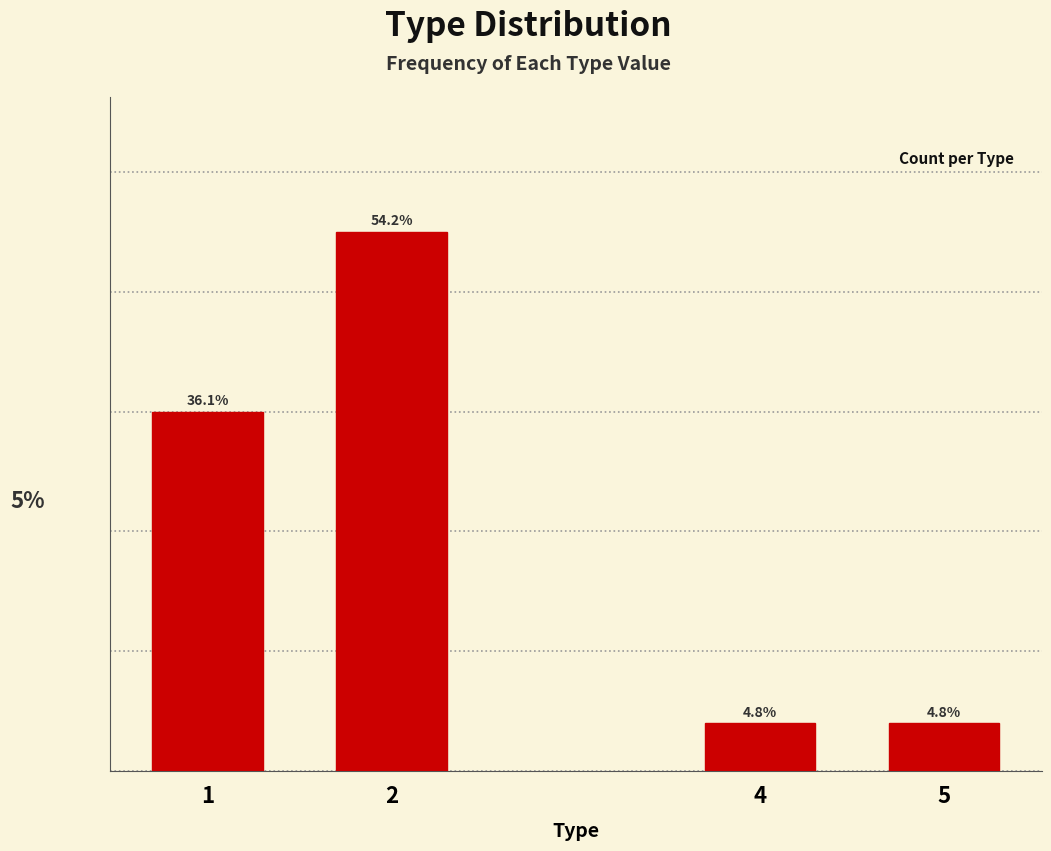

Are the bars horizontal?

No